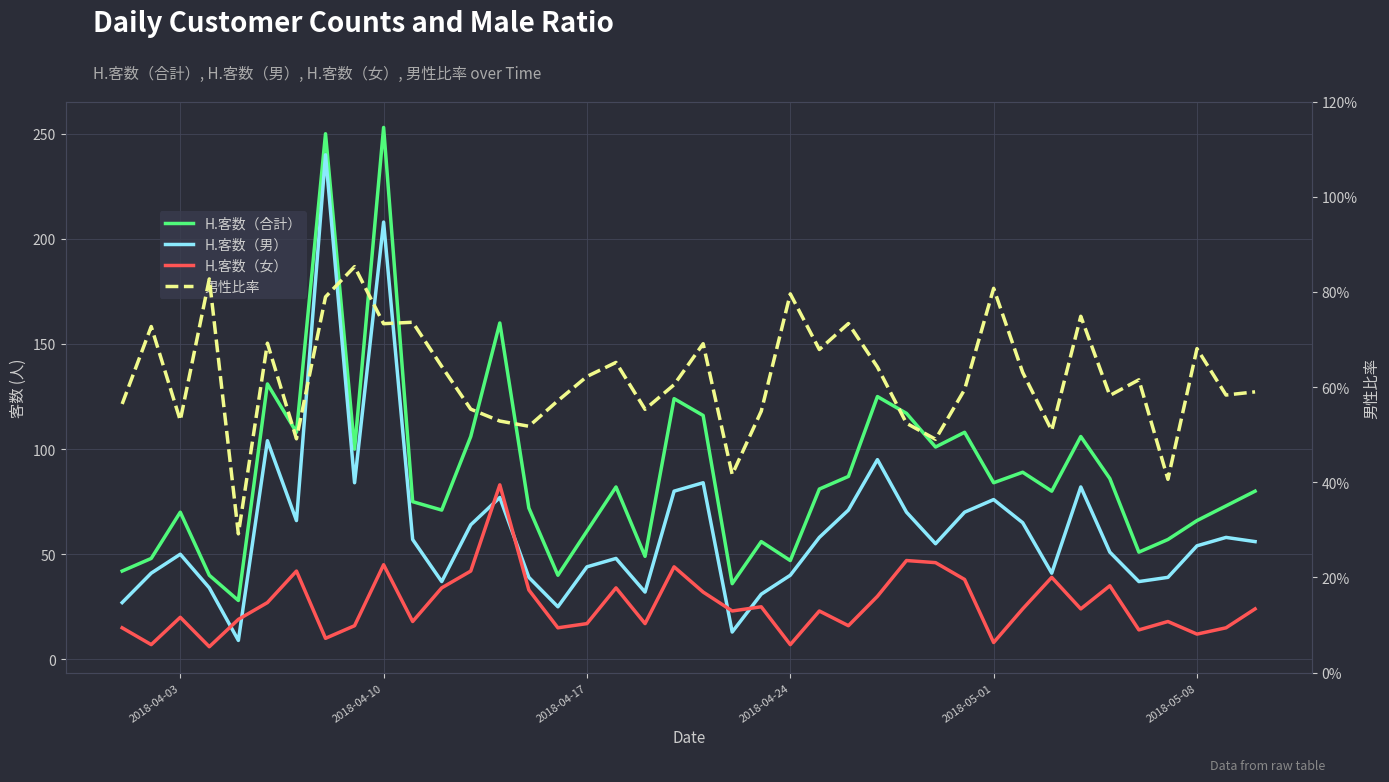

What is the sum of all H.客数（合計） values?

3556.0